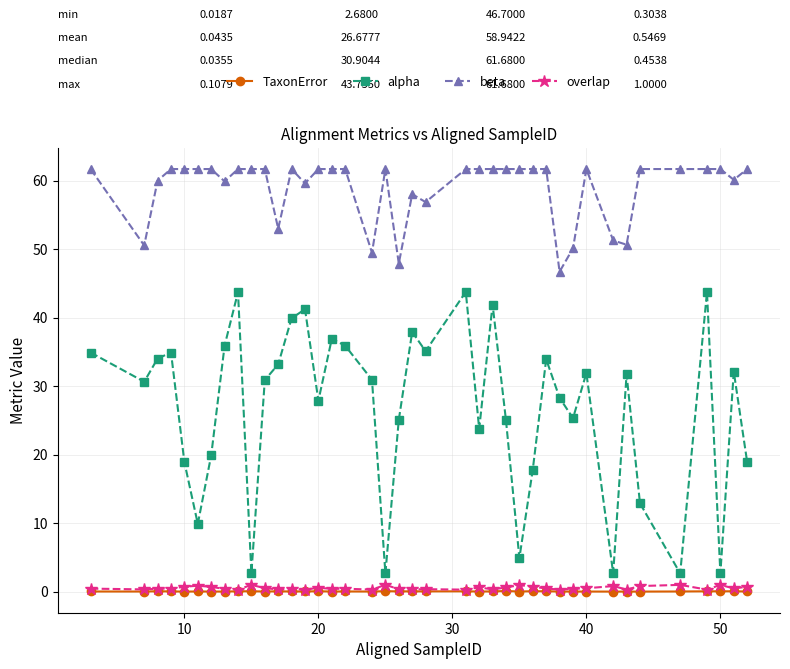

What is the maximum value for alpha?

43.8